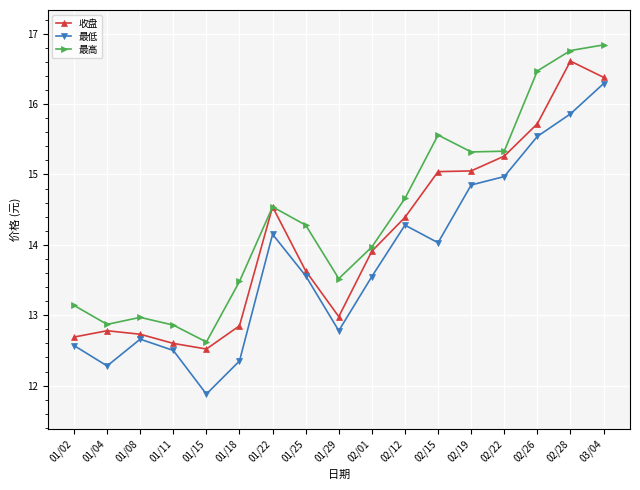

What is the greatest value displayed?

16.8